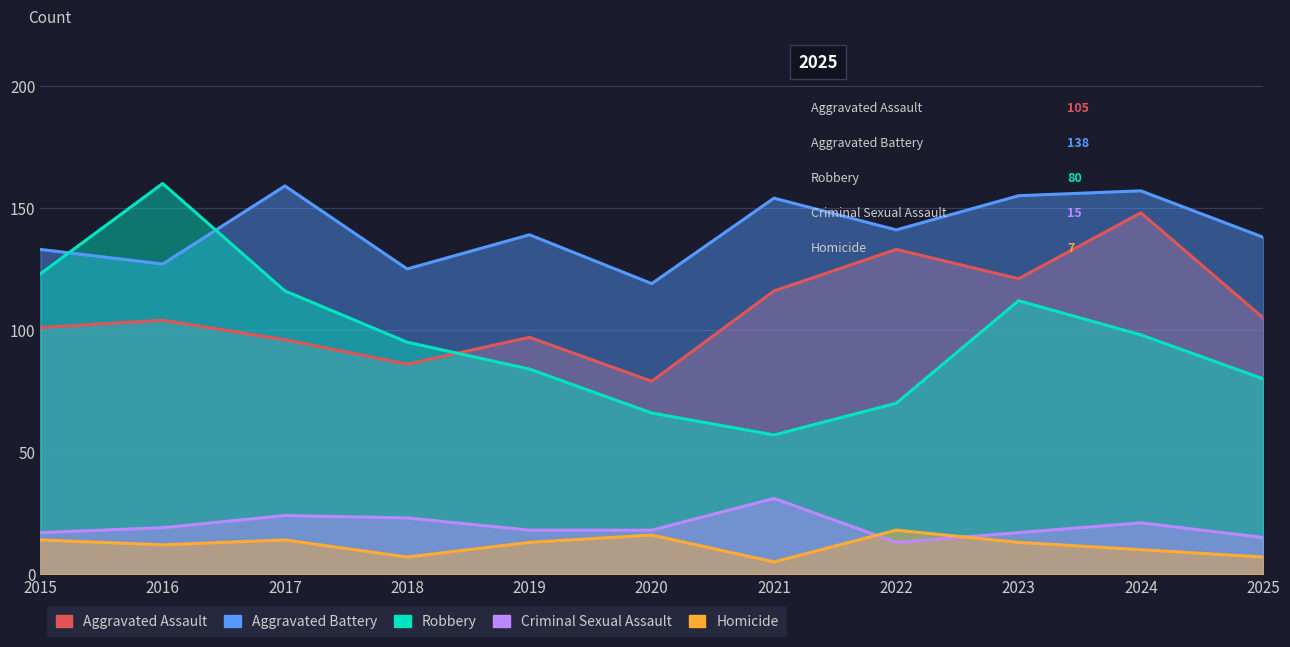

What is the total value across all series at 2016?

422